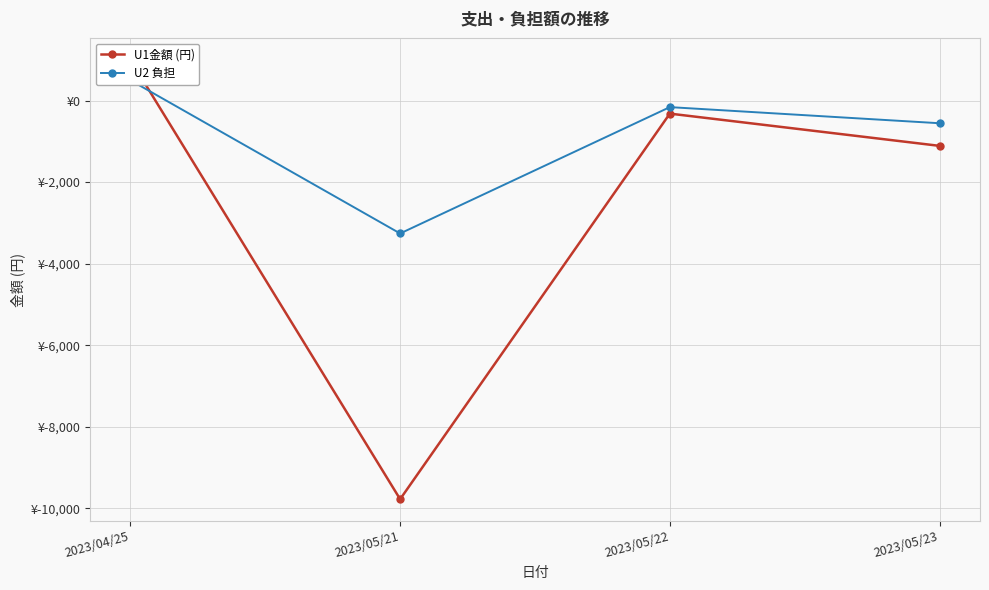

What are all the series names shown in the legend?

U1金額 (円), U2 負担